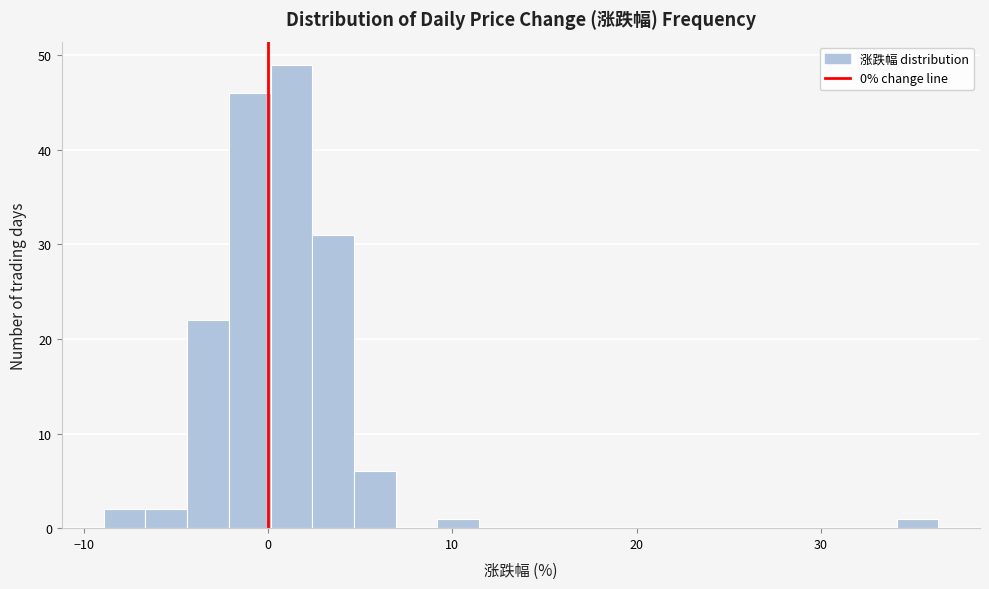

Around what value on the x-axis is the tallest bar? Give the approximate position of its centre, as read against the axis.

1